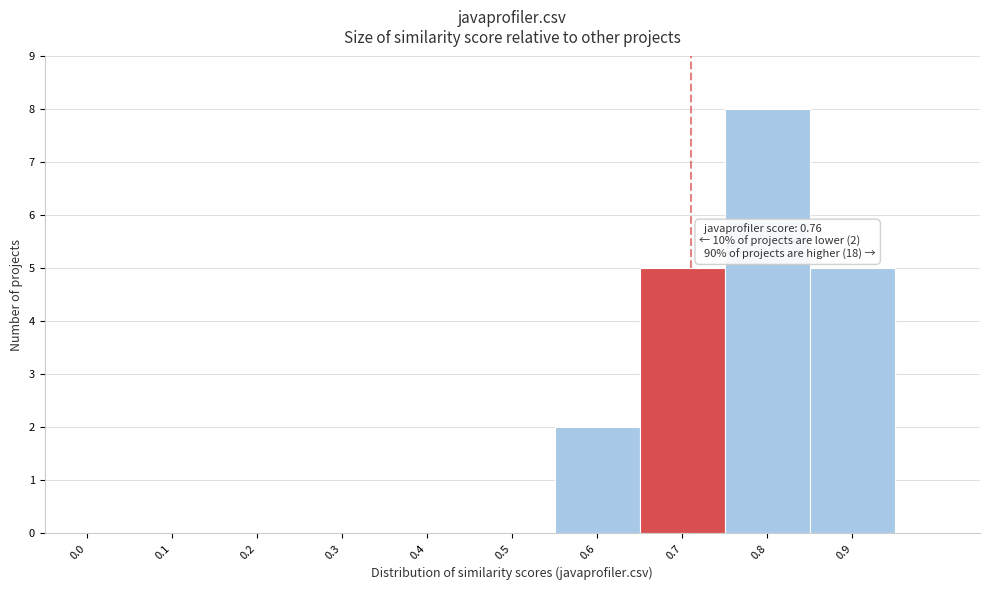

Reading left to right, what are all the values shown in this chart?

0.0=0	0.1=0	0.2=0	0.3=0	0.4=0	0.5=0	0.6=2	0.7=5	0.8=8	0.9=5